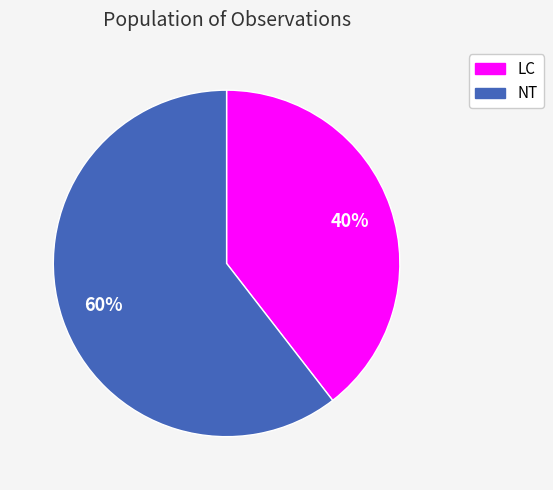

Is there any slice that represents more than half of the pie?

Yes